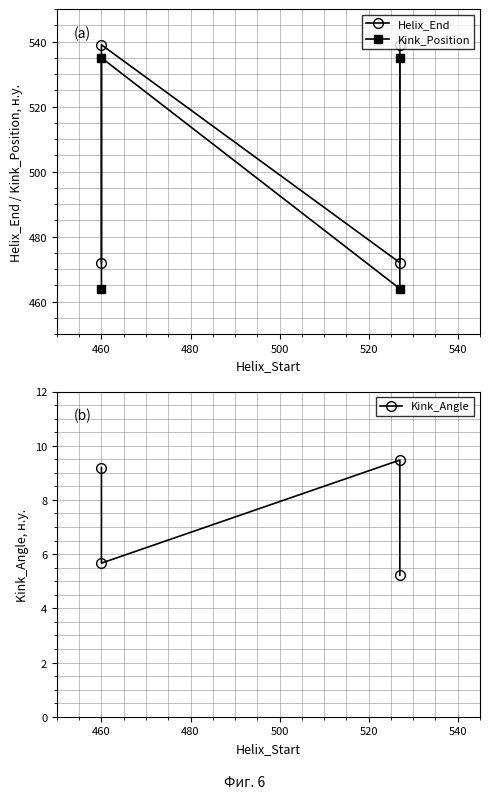

Where is the first local maximum for Helix_End?

460